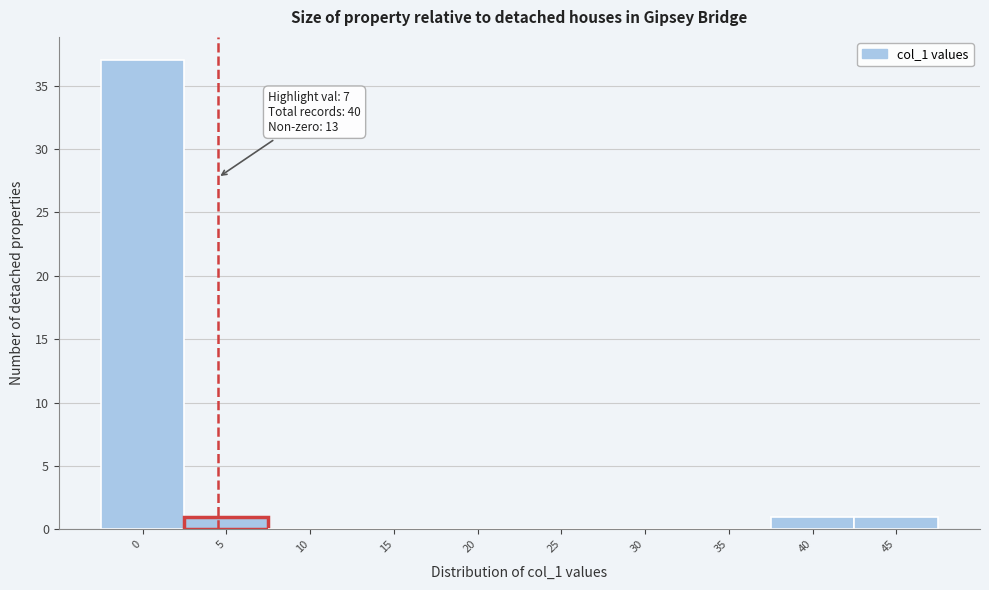

Reading left to right, list all the values displayed in this chart.

0=37	5=1	10=0	15=0	20=0	25=0	30=0	35=0	40=1	45=1